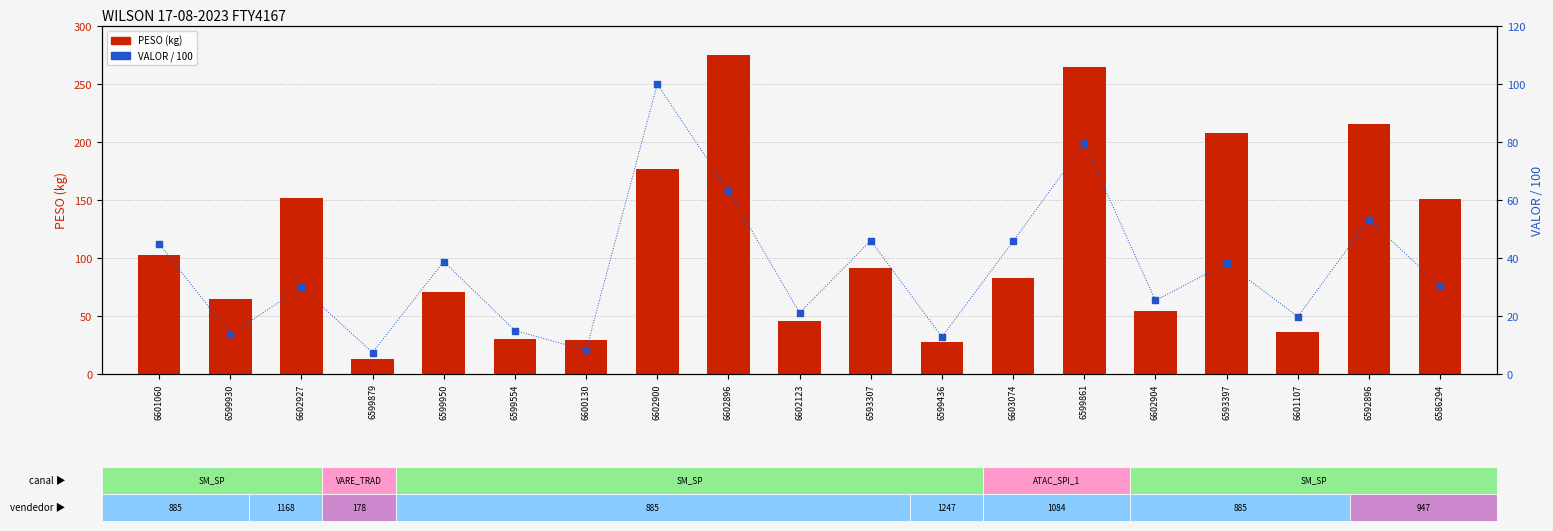

Is the value of VALOR/100 at 6600130 greater than the value of PESO (kg) at 6599930?

No